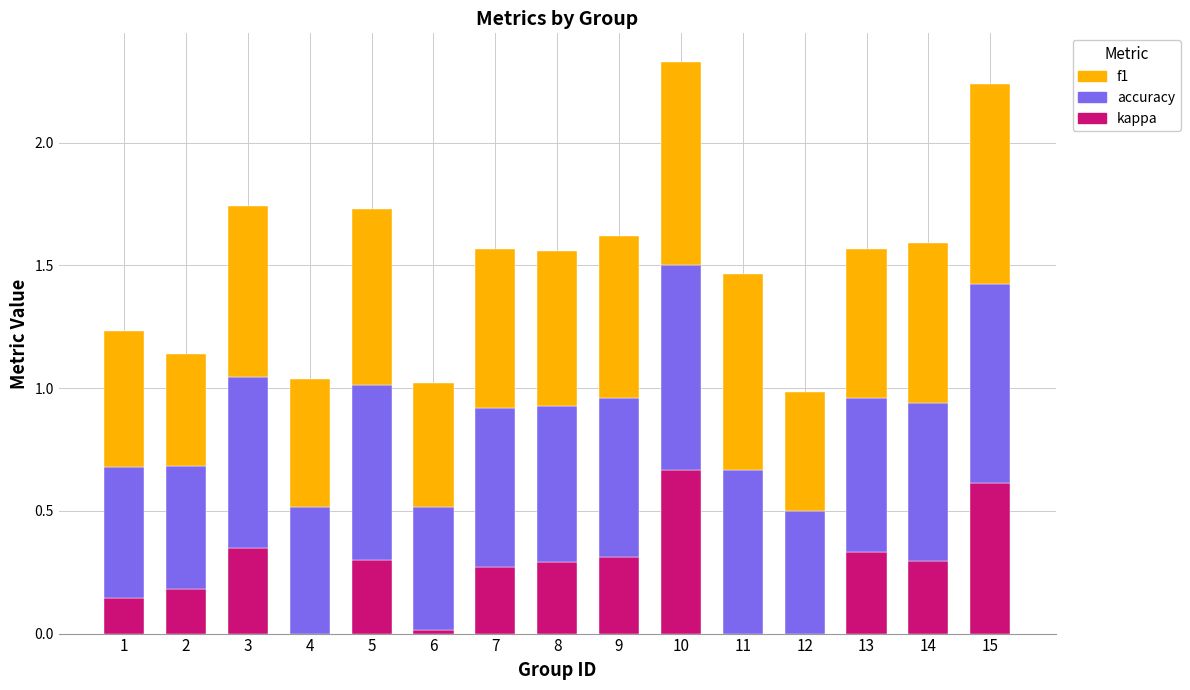

Are the bars horizontal?

No